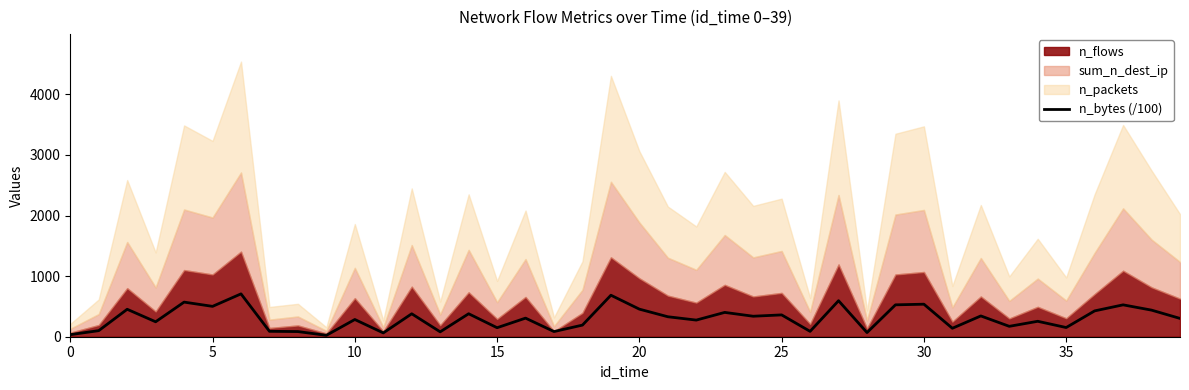

At which category does the chart reach its minimum across all series?

9